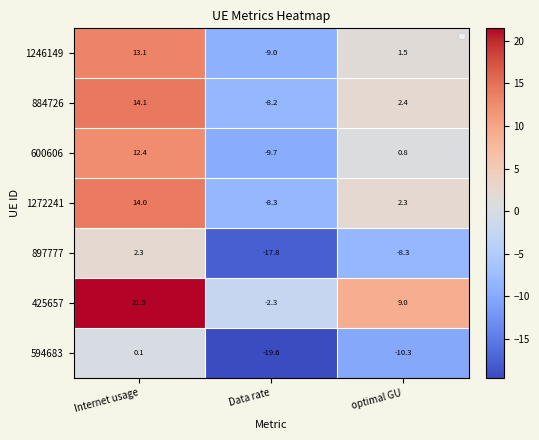

Rank the series at Data rate from highest to lowest value.

425657, 884726, 1272241, 1246149, 600606, 897777, 594683